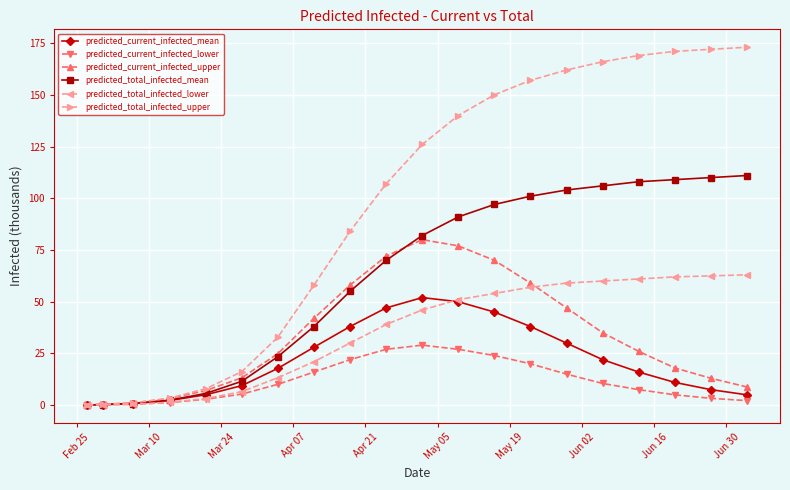

How many series are shown in this chart?

6